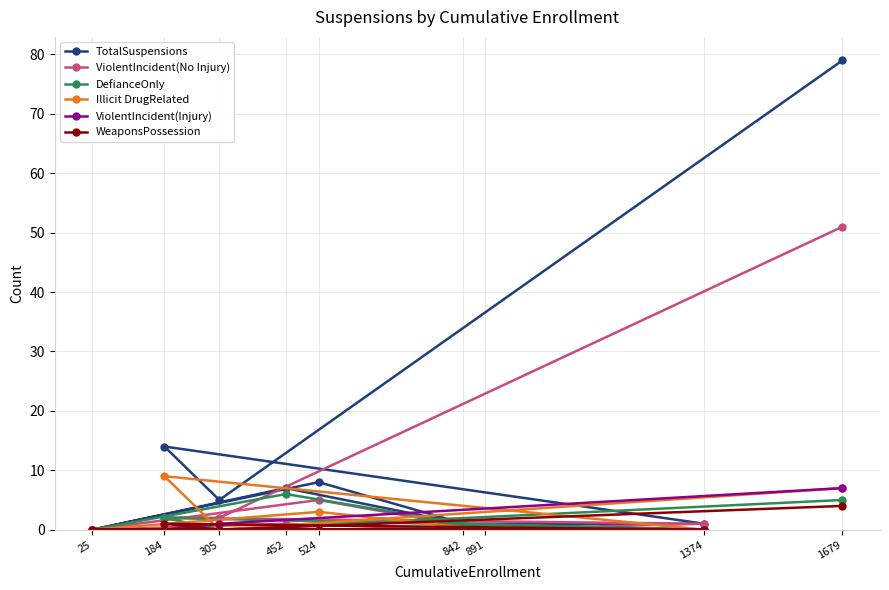

Which series has the largest range (max minus min)?

TotalSuspensions